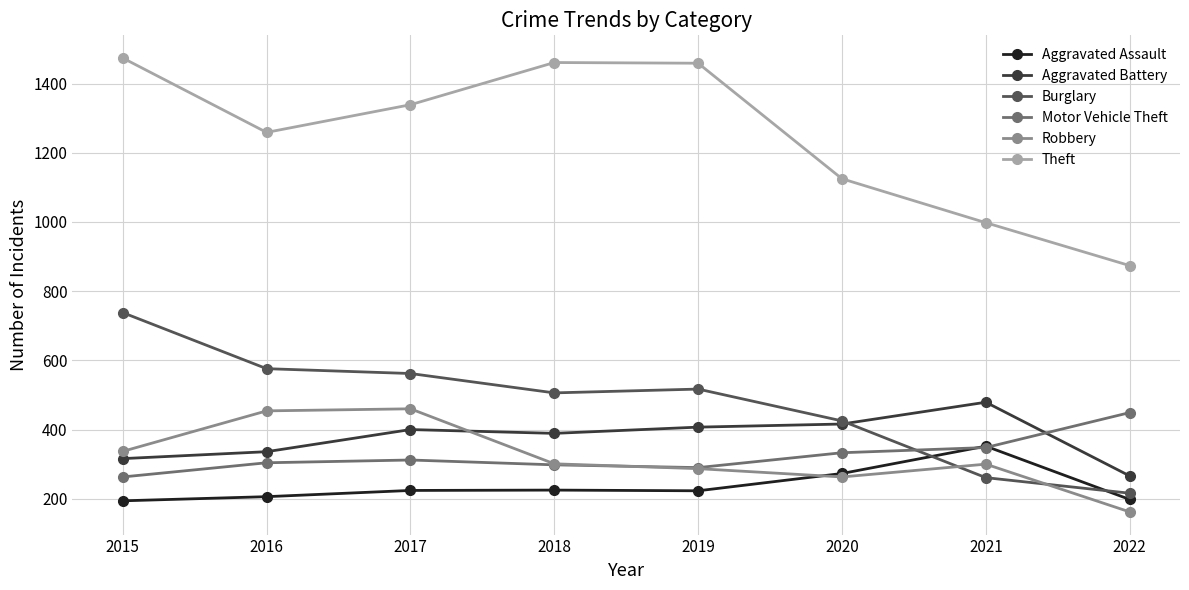

True or false: Theft has a value of 1300 at 2022.

False